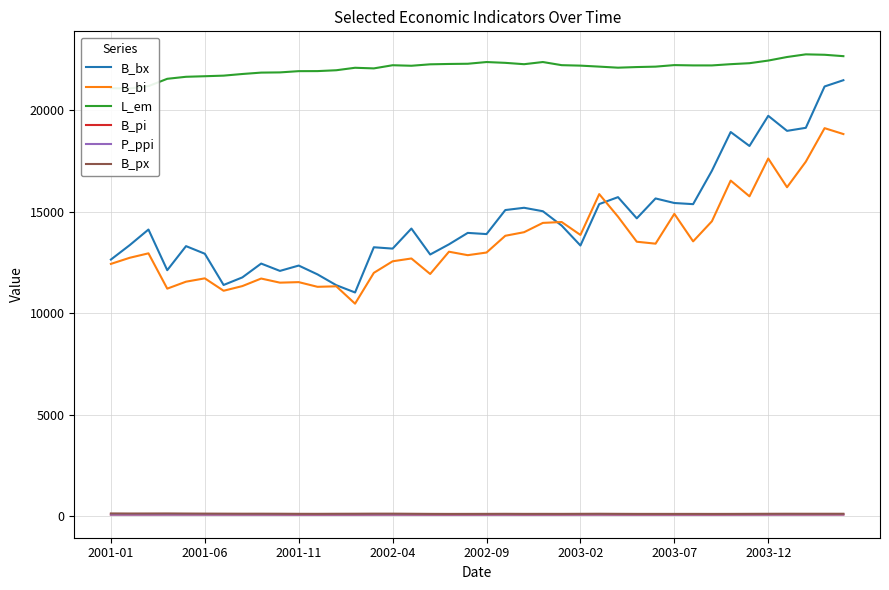

Reading left to right, transcribe all the data shown in this chart.

B_bx: 12644.9	13354.1	14124.9	12121.1	13307.0	12931.9	11392.3	11766.2	12447.3	12086.0	12349.0	11914.5	11381.9	11023.0	13251.3	13184.5	14173.2	12894.1	13395.2	13959.1	13900.8	15084.7	15196.6	15026.2	14319.9	13337.1	15378.9	15720.6	14676.1	15656.3	15431.7	15375.3	17021.1	18929.7	18242.1	19728.7	18987.1	19137.0	21174.9	21483.4
B_bi: 12431.0	12732.3	12951.9	11212.2	11554.8	11719.0	11107.6	11337.8	11709.7	11506.9	11532.8	11302.0	11326.4	10471.2	11990.1	12559.7	12698.1	11934.2	13031.8	12860.8	12991.6	13817.1	13993.4	14451.9	14495.0	13858.3	15870.2	14758.7	13523.6	13428.1	14898.0	13541.4	14531.4	16536.6	15760.8	17624.5	16208.9	17468.6	19120.1	18830.0
L_em: 21089.0	21075.1	21191.5	21552.4	21651.9	21679.3	21708.6	21789.3	21857.8	21867.9	21929.5	21931.9	21974.0	22096.1	22065.3	22221.2	22195.3	22266.2	22283.7	22294.1	22378.3	22338.7	22272.2	22379.0	22224.5	22201.6	22152.7	22100.5	22131.4	22151.8	22227.7	22212.2	22211.6	22273.3	22321.4	22450.9	22626.5	22757.4	22736.6	22668.0
B_pi: 81.9	81.2	81.7	83.7	82.5	81.8	79.9	79.1	78.6	76.3	72.7	72.3	73.3	73.8	76.9	78.2	75.7	73.1	71.7	72.6	74.3	76.0	72.8	74.4	75.0	77.7	79.1	75.5	73.8	74.0	74.0	74.5	73.2	75.4	77.4	79.2	80.6	80.5	81.7	81.7
P_ppi: 78.7	78.5	78.7	78.7	78.6	78.3	78.2	77.8	77.6	77.2	76.9	76.5	76.7	77.0	77.4	78.0	78.4	77.9	77.7	77.8	77.9	78.0	78.2	78.2	78.8	79.2	80.0	79.6	79.1	78.7	78.9	79.2	79.5	79.7	80.1	80.6	81.7	82.7	83.5	83.9
B_px: 134.1	130.1	131.2	133.3	128.9	125.5	123.0	120.6	121.3	119.3	115.4	114.6	117.8	119.8	123.3	123.4	118.0	112.8	110.7	111.9	113.4	115.6	112.5	113.3	112.7	115.5	118.5	114.6	111.9	111.8	111.2	111.8	110.5	111.8	114.7	117.1	119.1	118.3	118.3	118.1